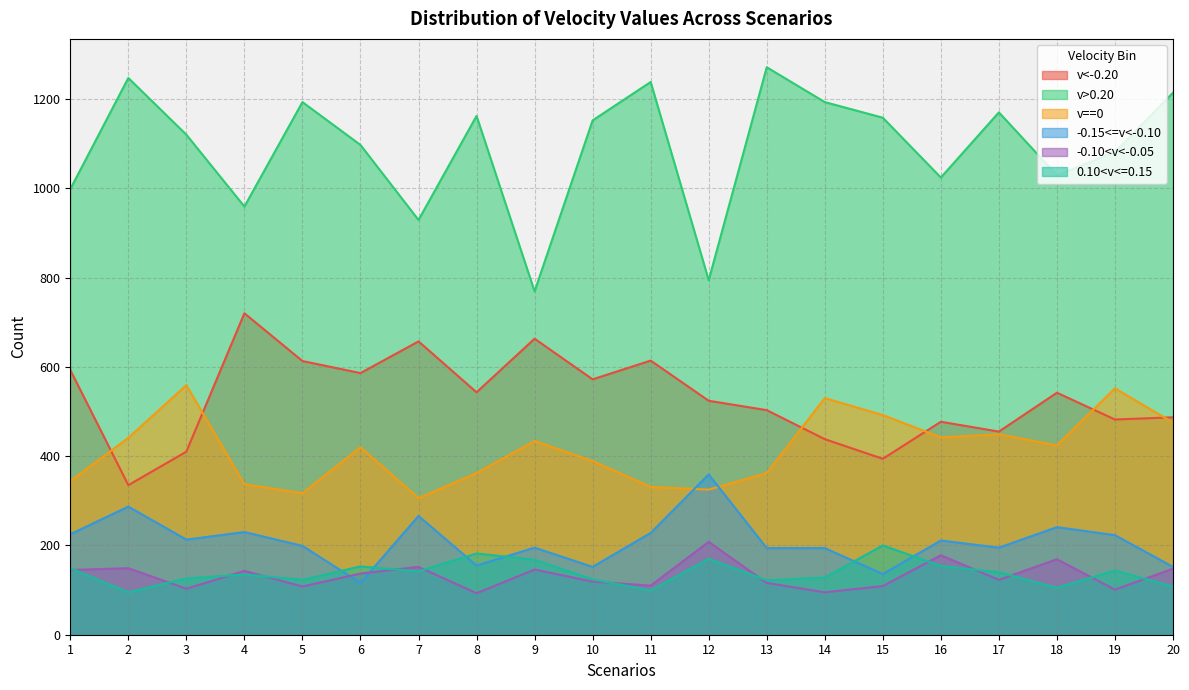

Which category has the highest value in the -0.10<v<-0.05 series?

12